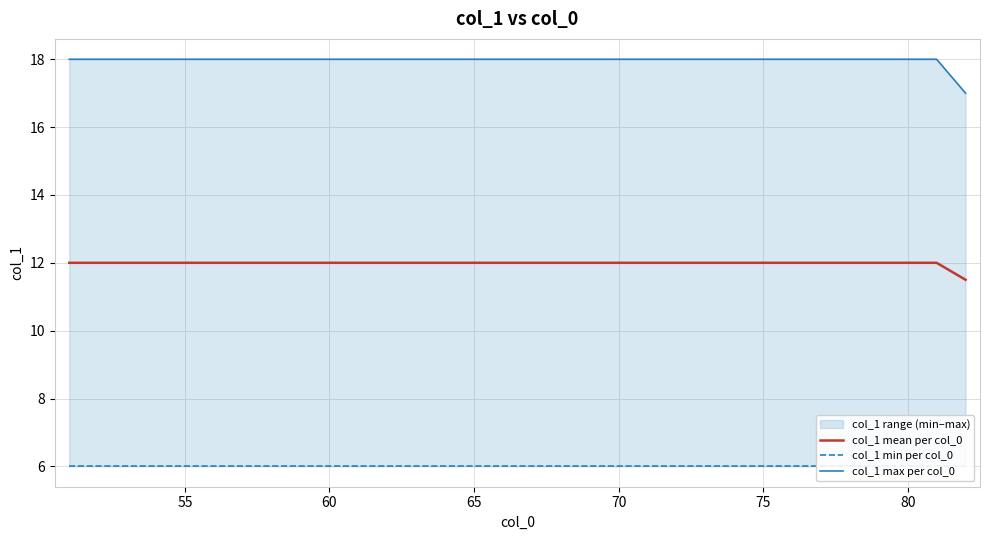

True or false: col_1 max per col_0 has a value of 18.0 at 75.

True